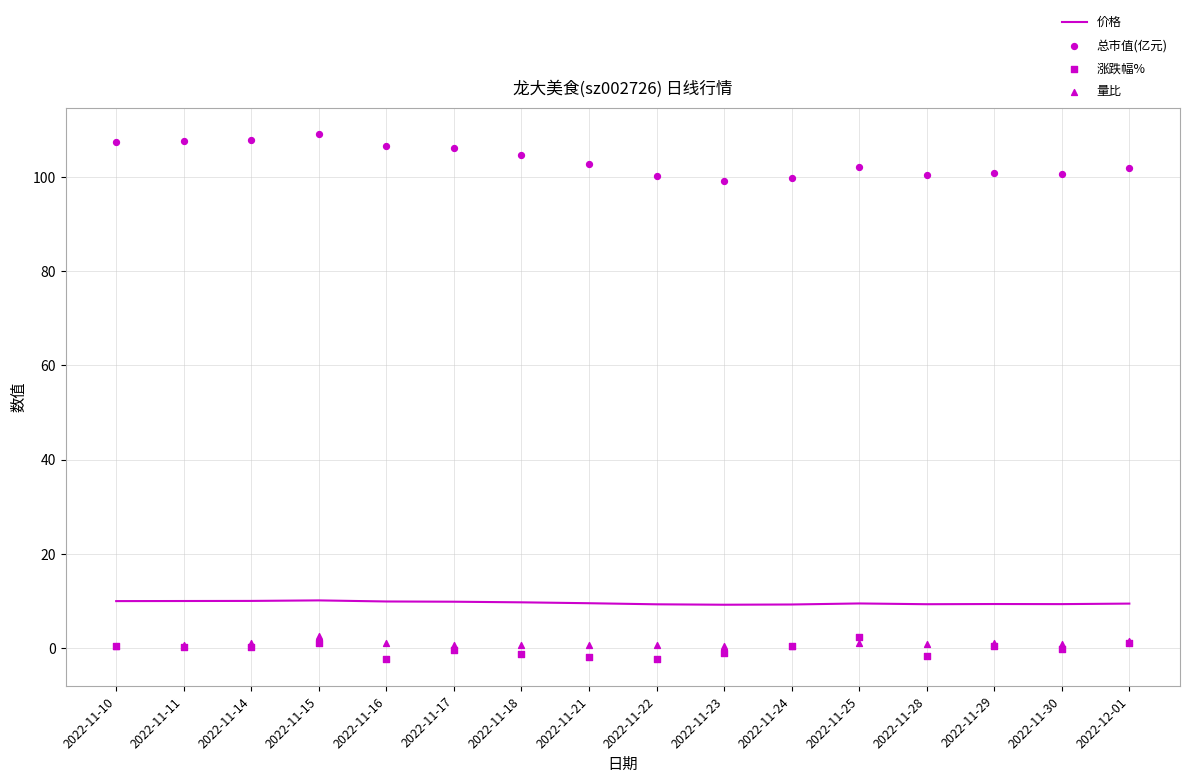

Which series contains the lowest Y value?

涨跌幅%